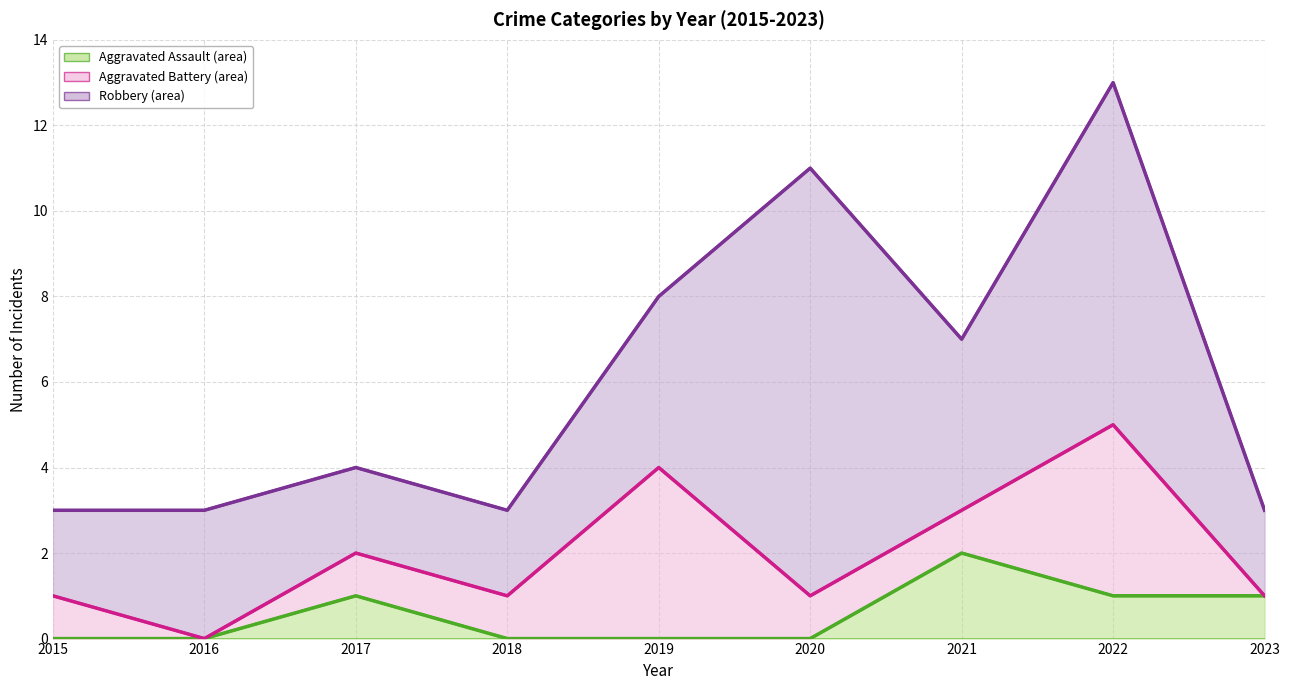

What is the difference between the maximum and minimum values in the Robbery (line) series?

10